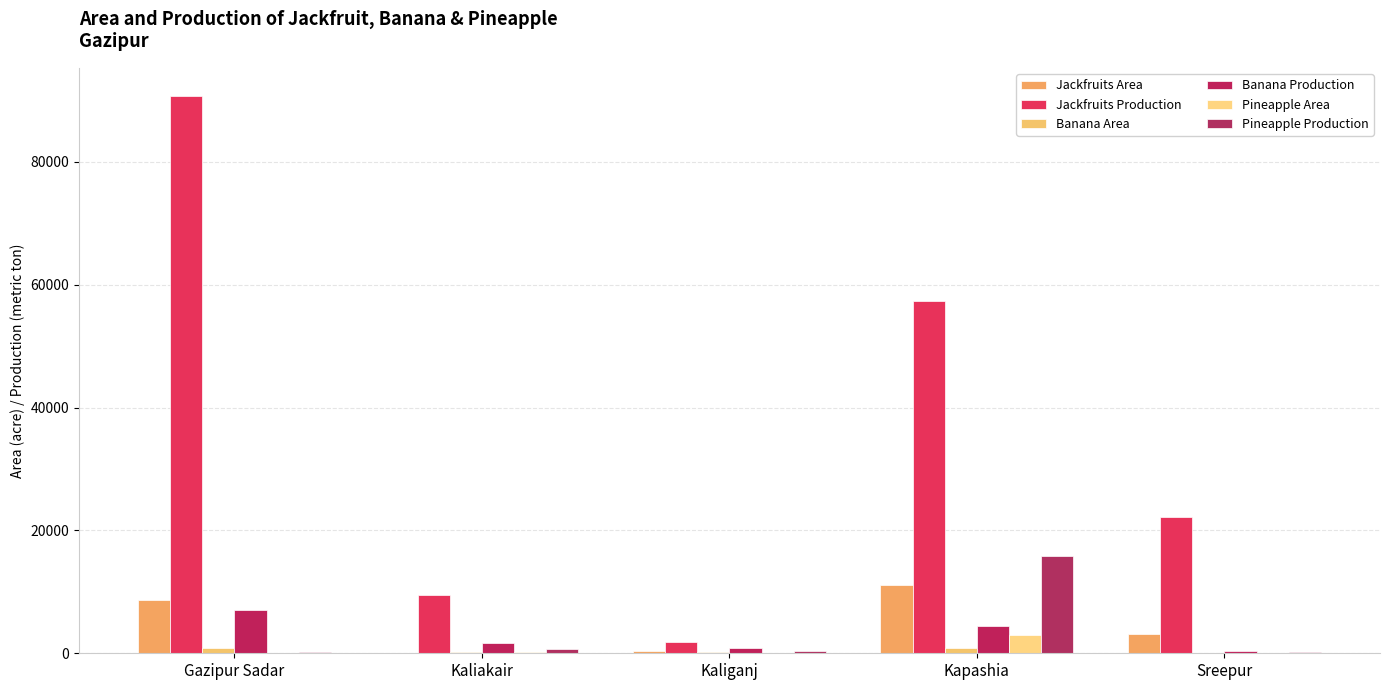

Reading left to right, extract all data points from this chart.

Jackfruits Area: Gazipur Sadar=8620	Kaliakair=110	Kaliganj=440	Kapashia=11120	Sreepur=3105
Jackfruits Production: Gazipur Sadar=90740	Kaliakair=9519	Kaliganj=1767	Kapashia=57290	Sreepur=22210
Banana Area: Gazipur Sadar=864	Kaliakair=223	Kaliganj=146	Kapashia=923	Sreepur=79
Banana Production: Gazipur Sadar=7000	Kaliakair=1657	Kaliganj=905	Kapashia=4455	Sreepur=404
Pineapple Area: Gazipur Sadar=32	Kaliakair=168	Kaliganj=120	Kapashia=2915	Sreepur=70
Pineapple Production: Gazipur Sadar=260	Kaliakair=629	Kaliganj=298	Kapashia=15799	Sreepur=225